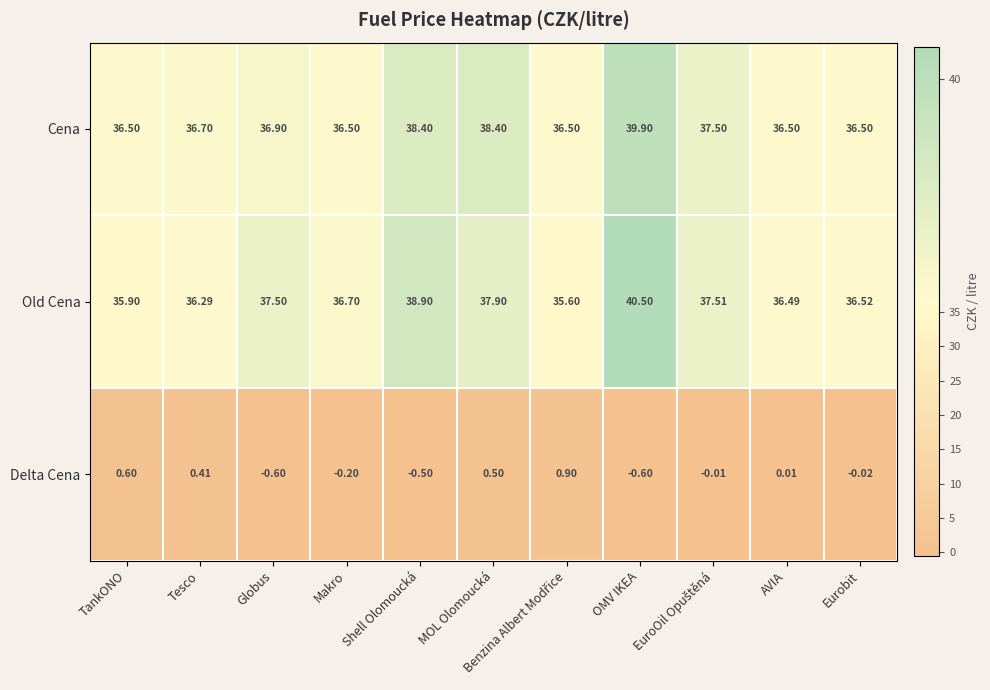

Which series has the widest spread of values?

Old Cena